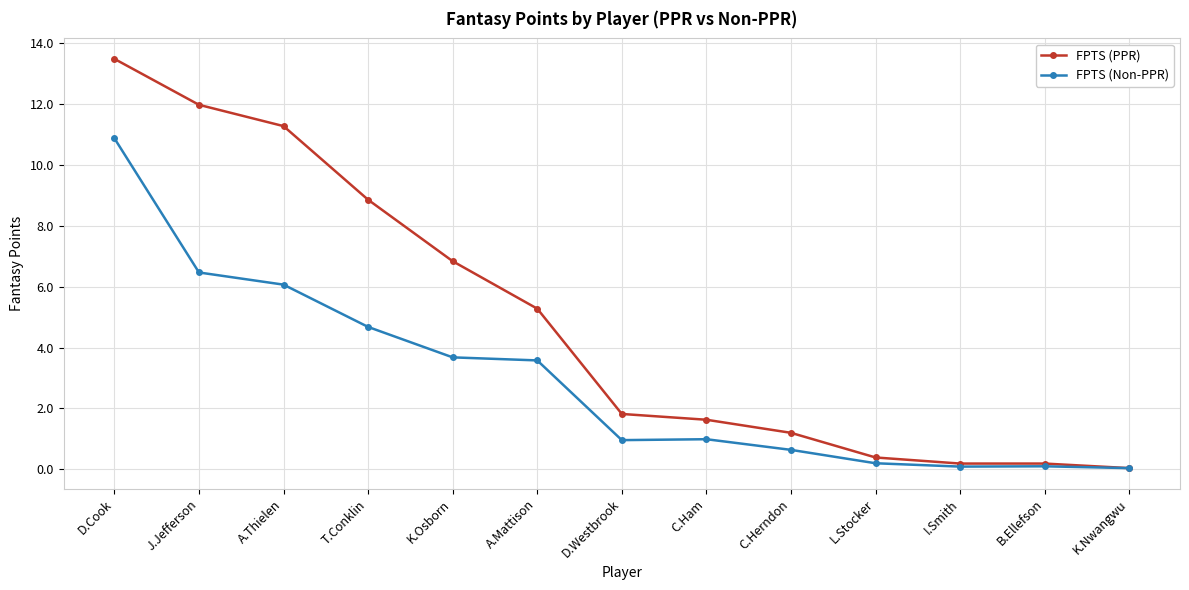

What is the highest value of the FPTS (Non-PPR) series?

10.9